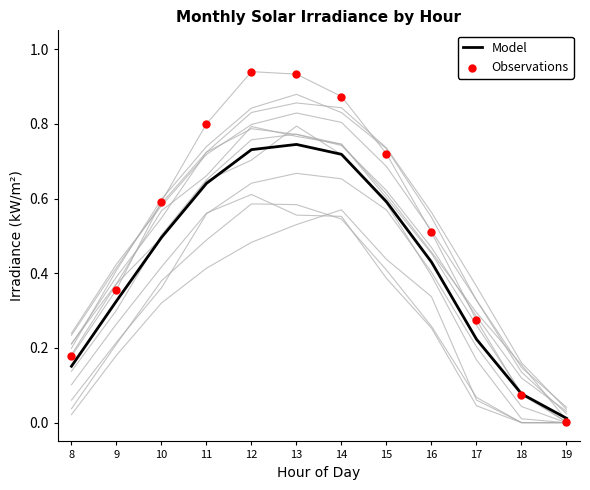

What are all the series names shown in the legend?

Model, Observations